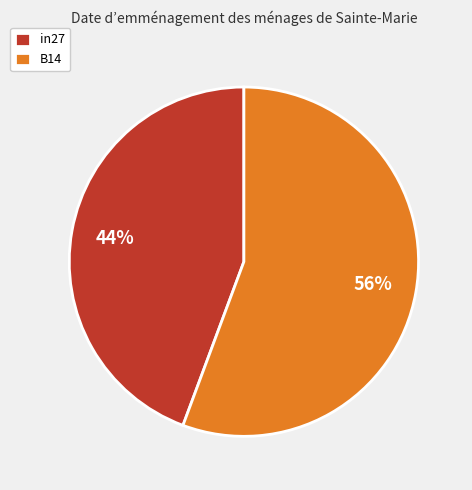

How many segments does this pie chart have?

2